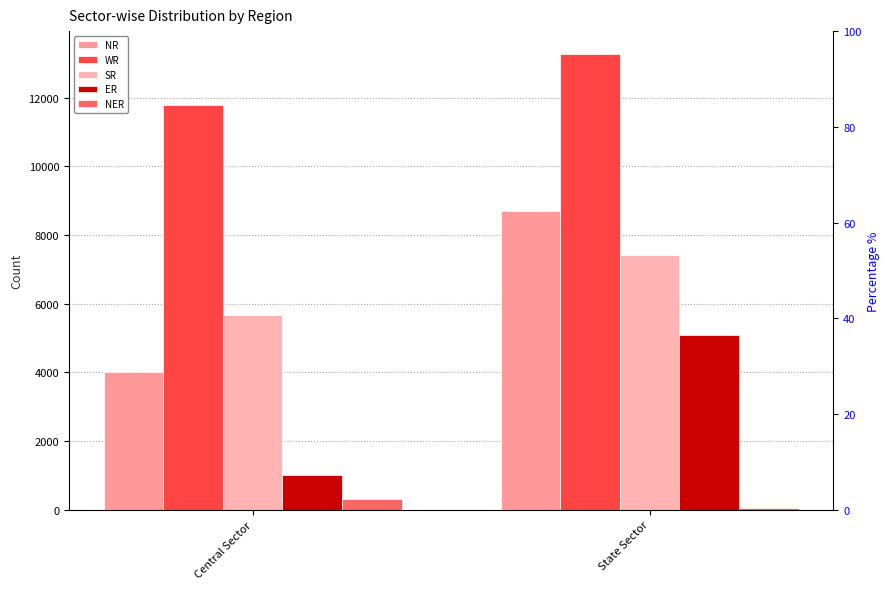

Between Central Sector and State Sector, which is larger?

State Sector